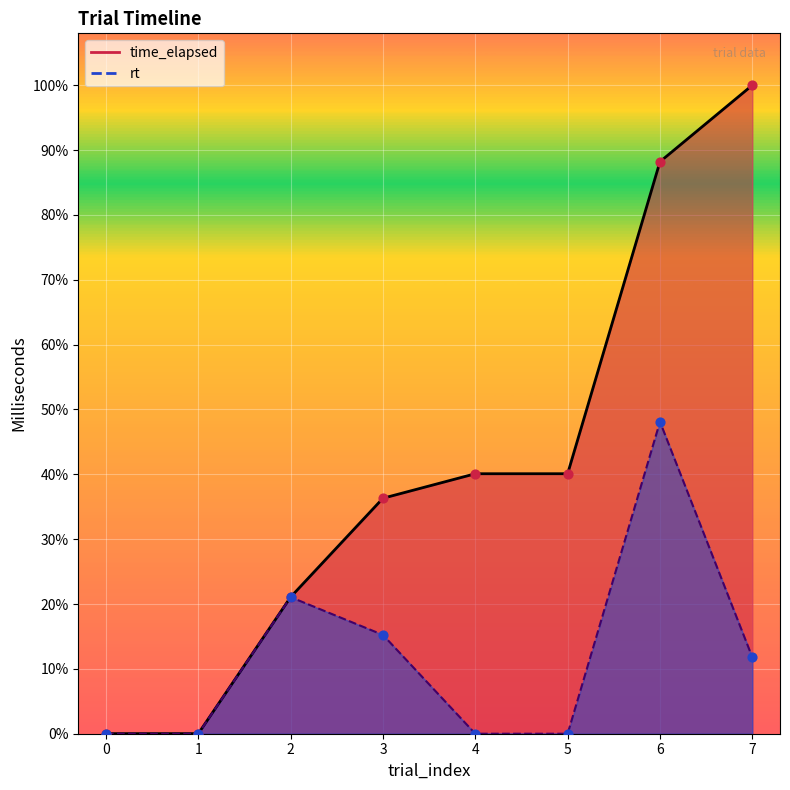

Which series has the largest total across all categories?

time_elapsed